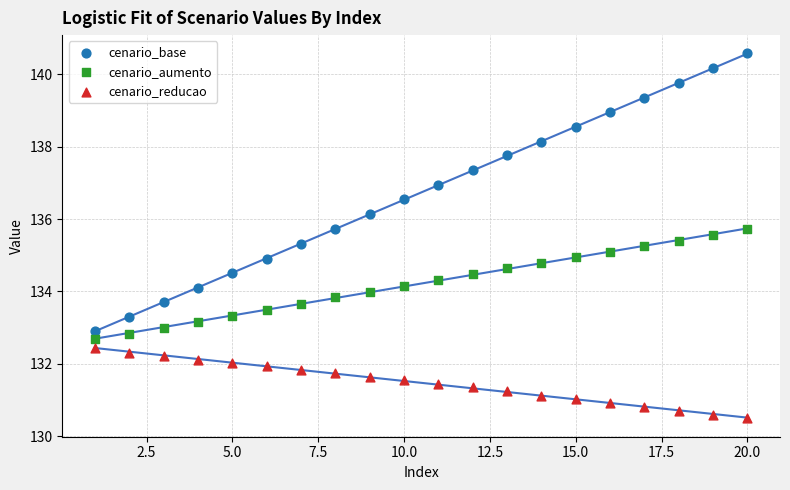

Which series contains the lowest Y value?

cenario_reducao